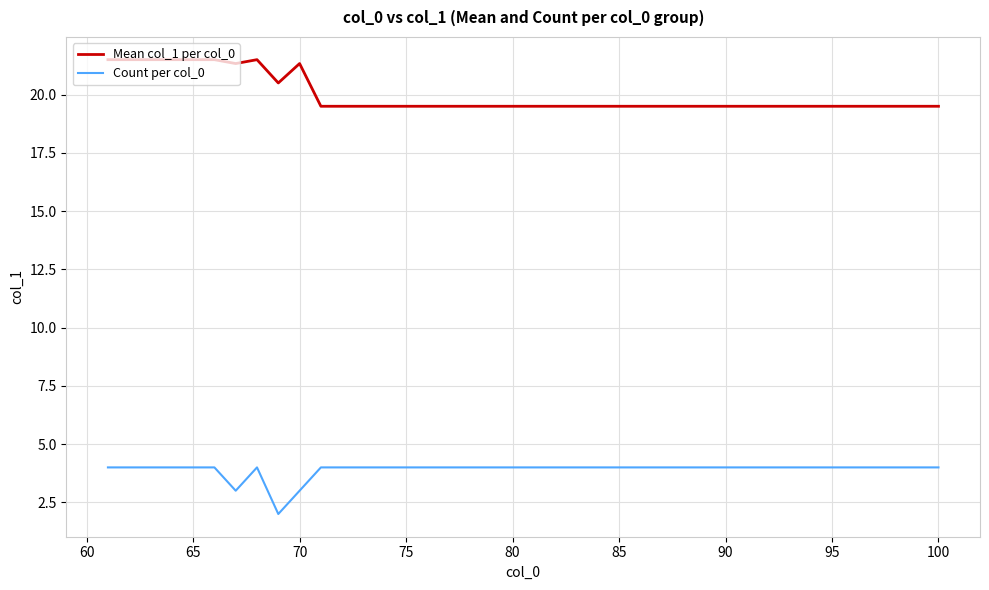

Rank the series by their average value, from lowest to highest.

Count per col_0, Mean col_1 per col_0